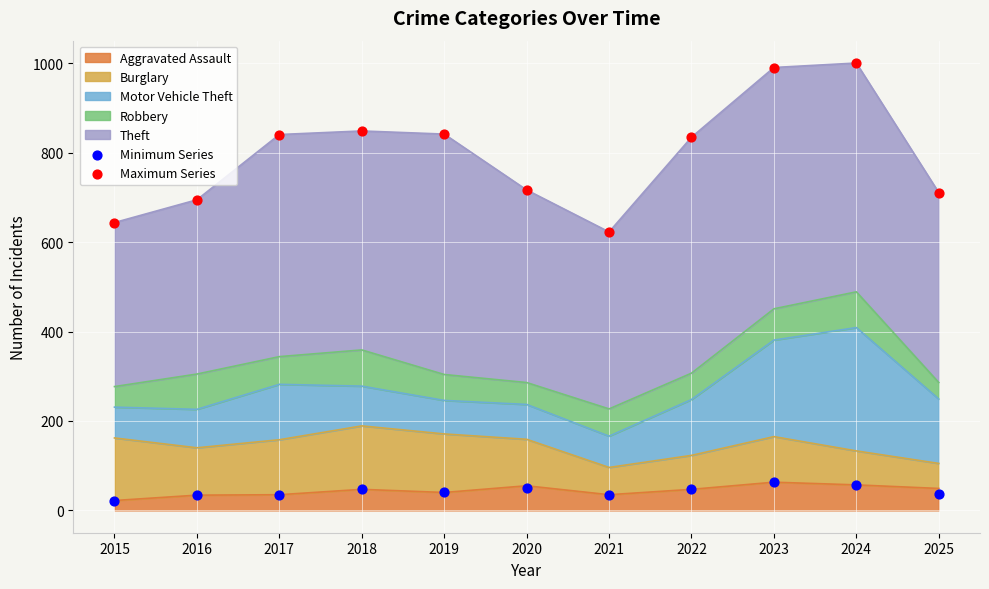

Which series has the largest total across all categories?

Maximum Series